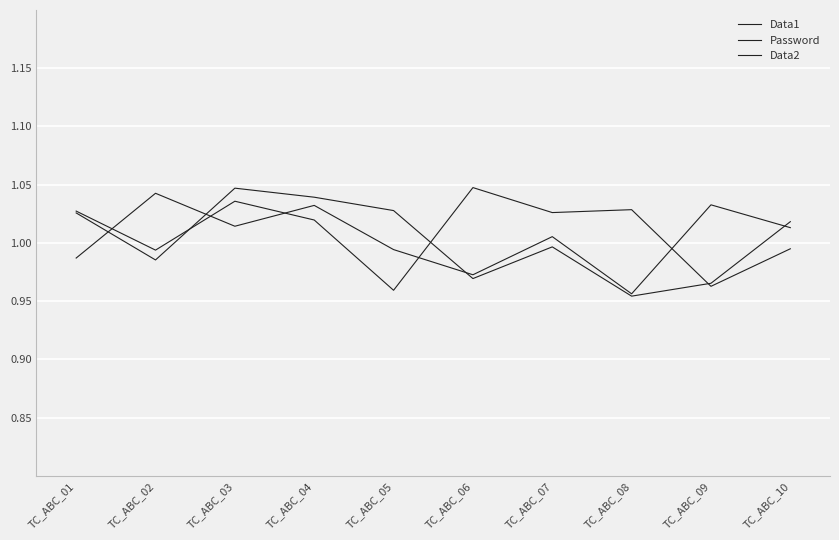

At which category does Data1 reach its first local peak?

TC_ABC_03